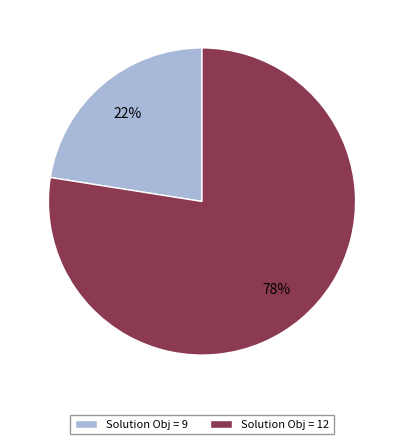

Rank the categories by value from highest to lowest.

Solution Obj = 12, Solution Obj = 9